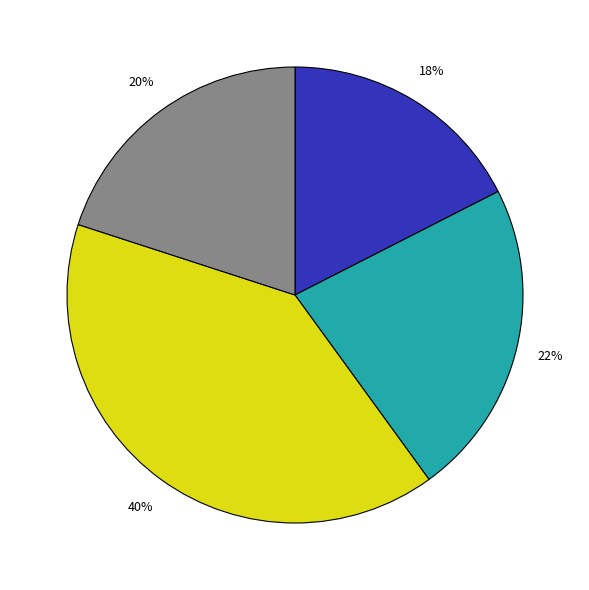

Is there a majority slice in this chart?

No